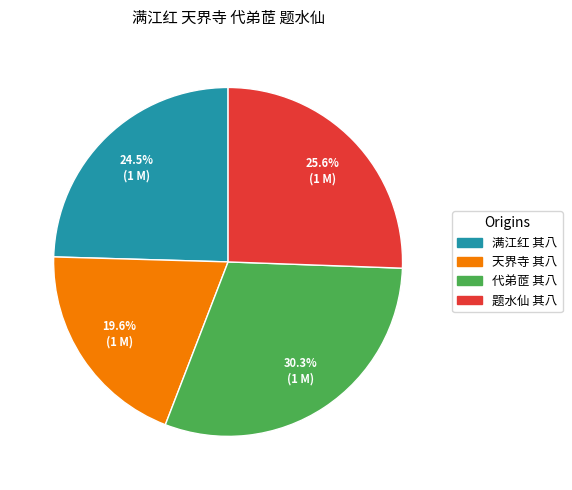

Is there any slice that represents more than half of the pie?

No